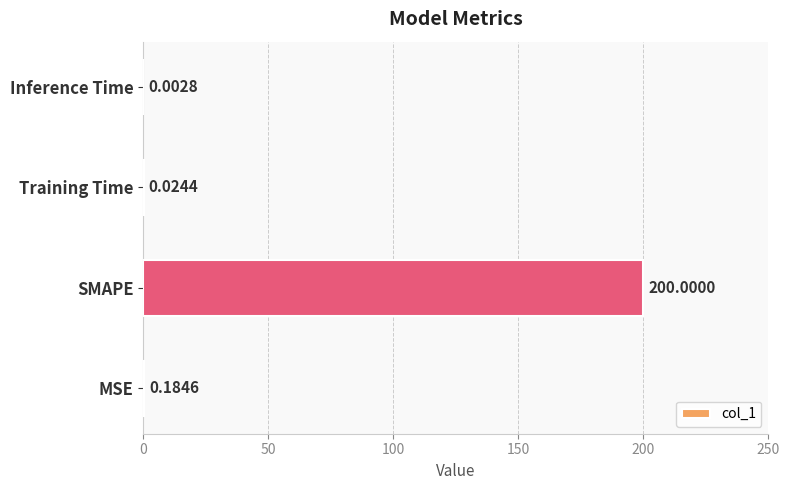

Which category has the highest value across all series?

SMAPE